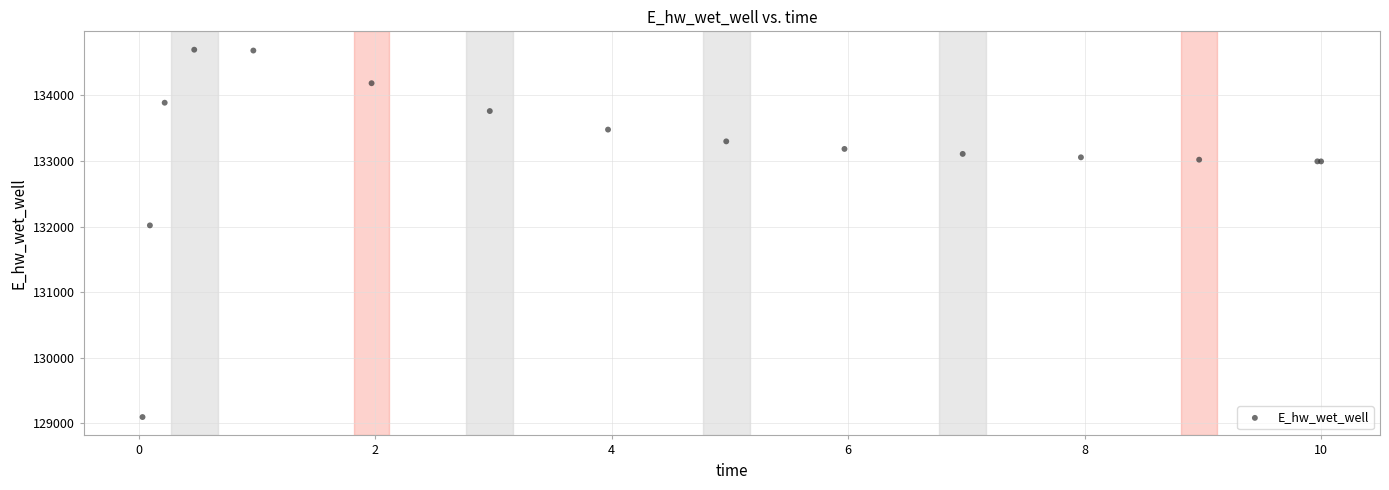

What Y value in the scatter plot is closest to 131895?

132017.3